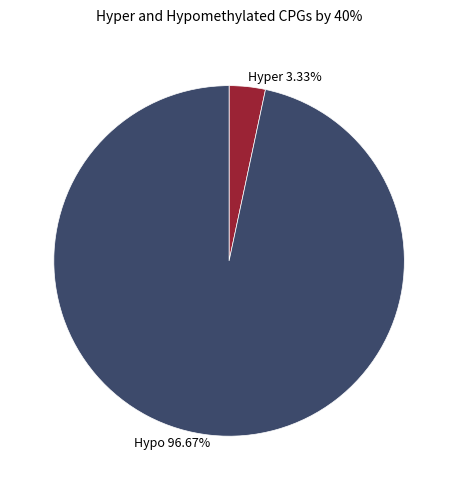

Between Hyper 3.33% and Hypo 96.67%, which is larger?

Hypo 96.67%